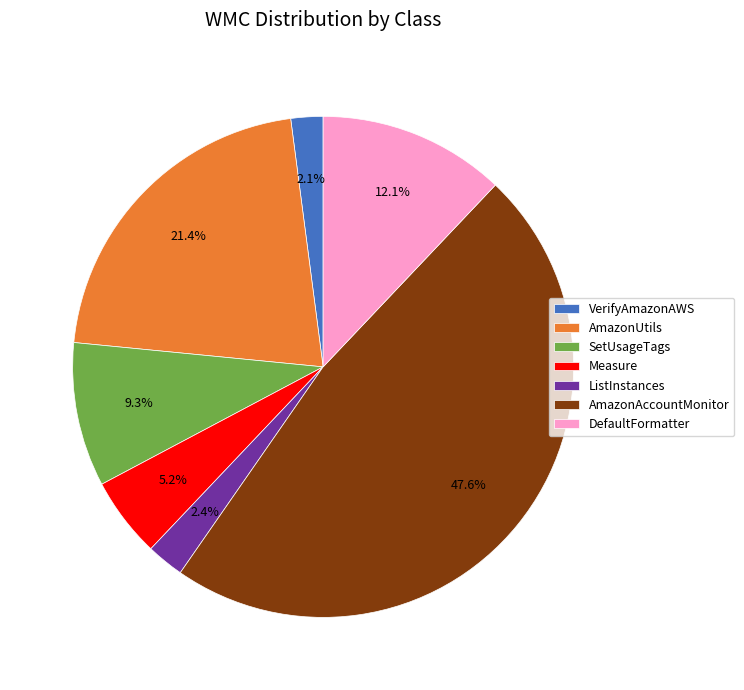

Approximately how many times larger is the value at DefaultFormatter compared to SetUsageTags?

1.3